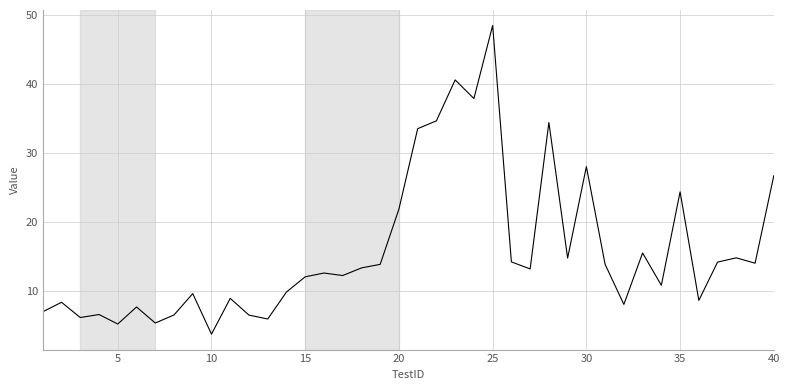

What is the smallest value displayed?

3.7